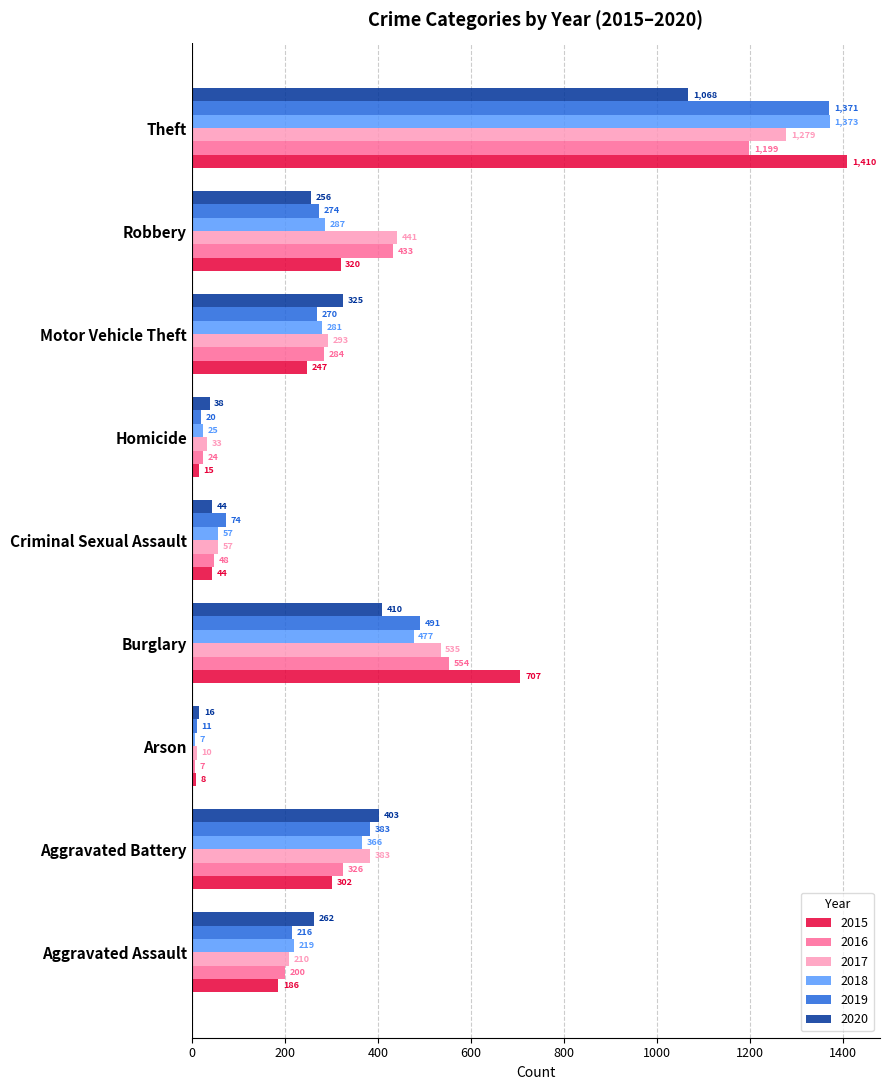

What is the difference between the highest and lowest values at Theft?

342